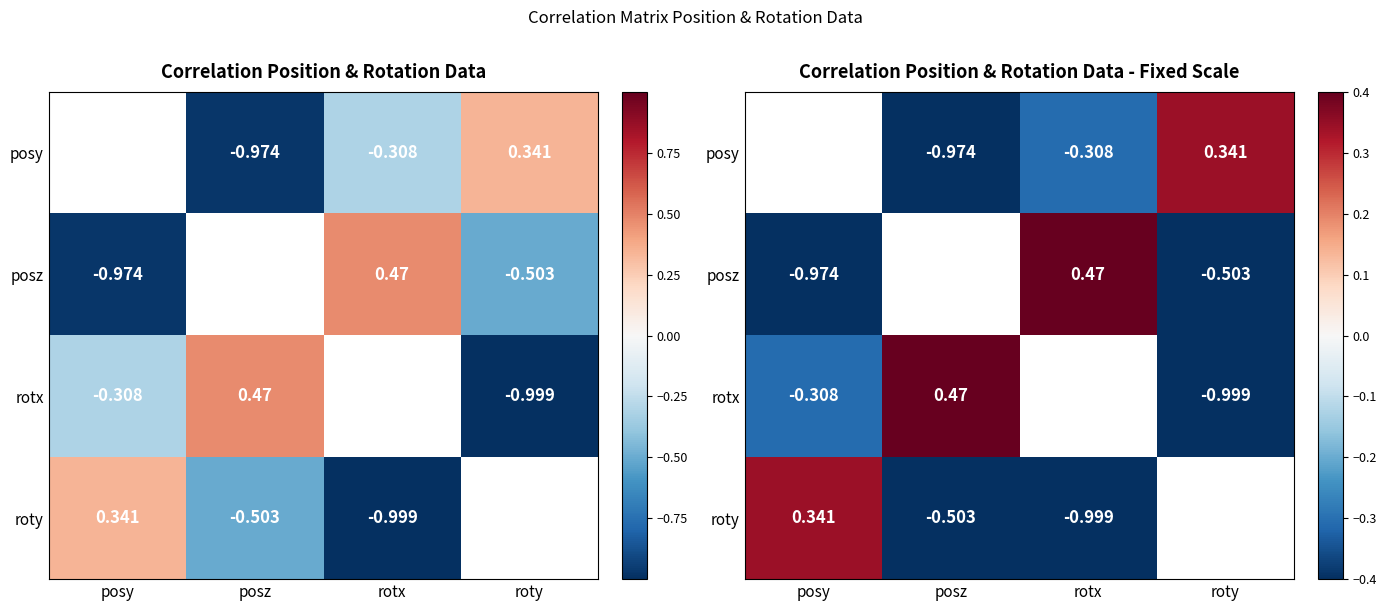

What is the maximum value for posz?

0.5